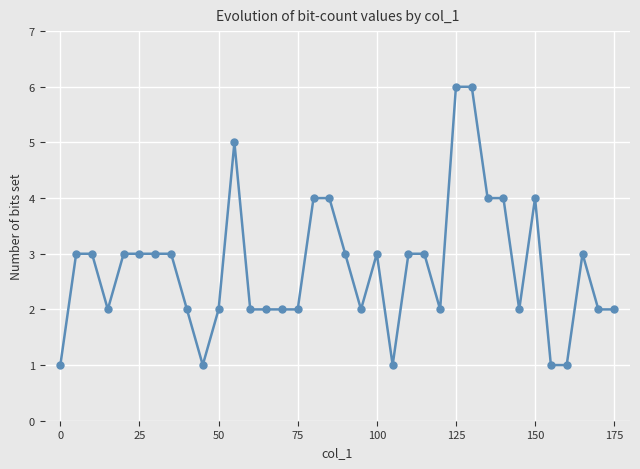

What is the difference between the maximum and second lowest values?

5